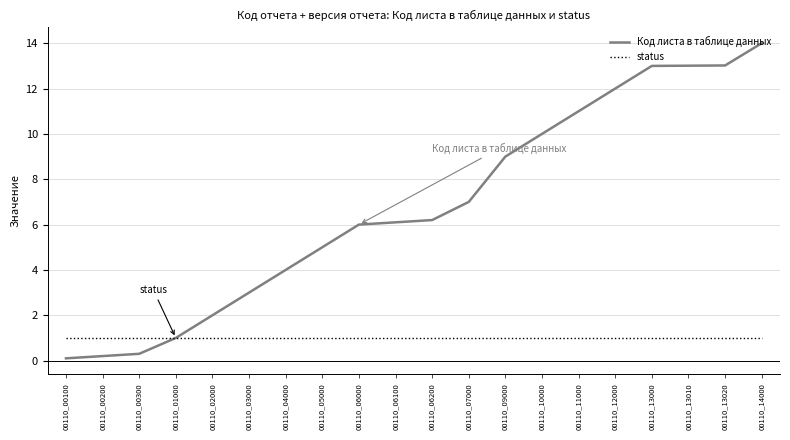

Rank the series by their maximum value, from lowest to highest.

status, Код листа в таблице данных